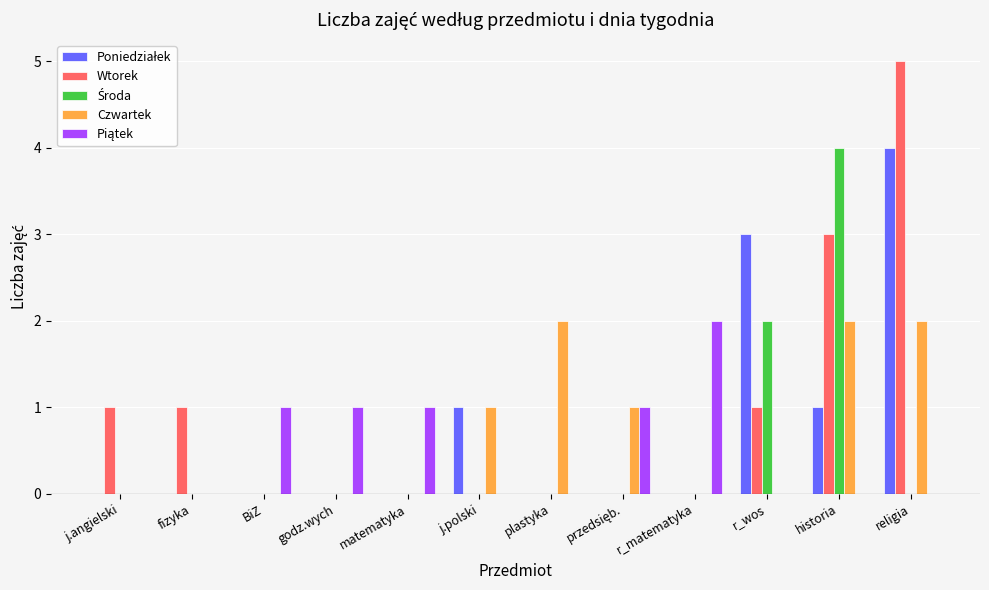

What is the sum of all Czwartek values?

8